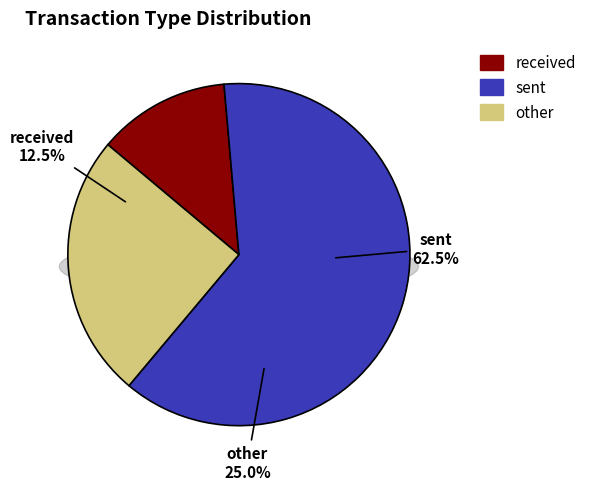

To the nearest percent, what is the average slice percentage?

33%